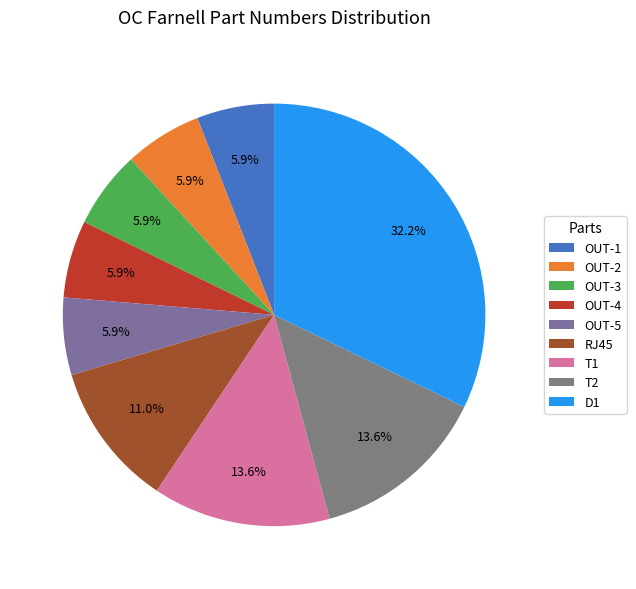

To the nearest percent, what percentage of the pie is OUT-3?

6%